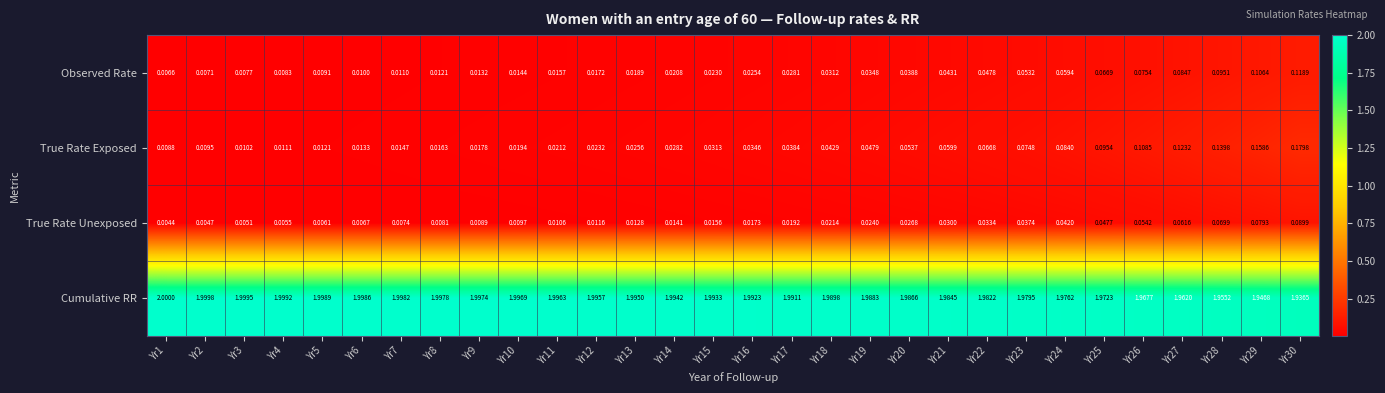

Which series has the largest range (max minus min)?

True Rate Exposed